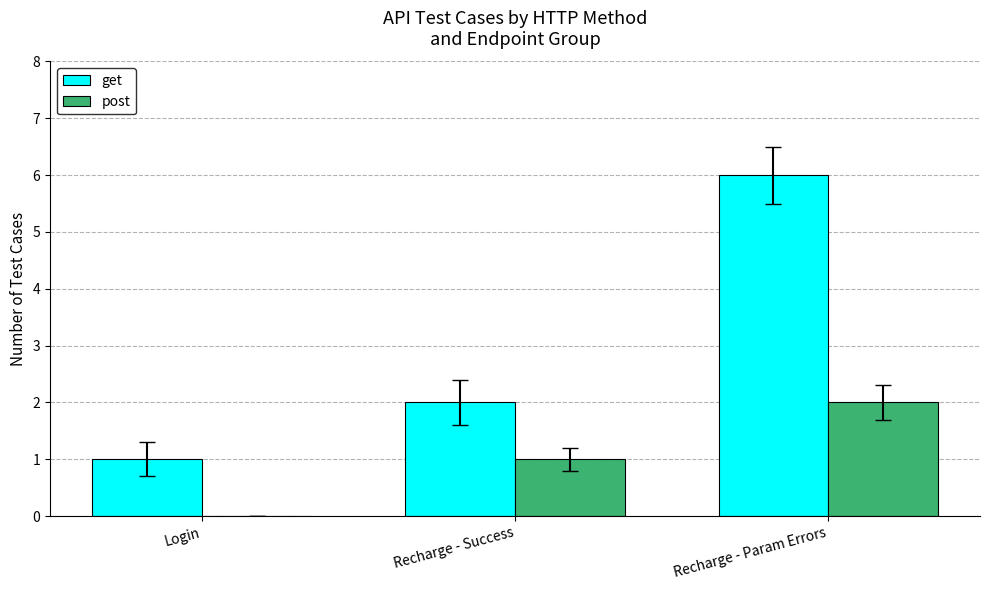

Which series has the largest total across all categories?

get